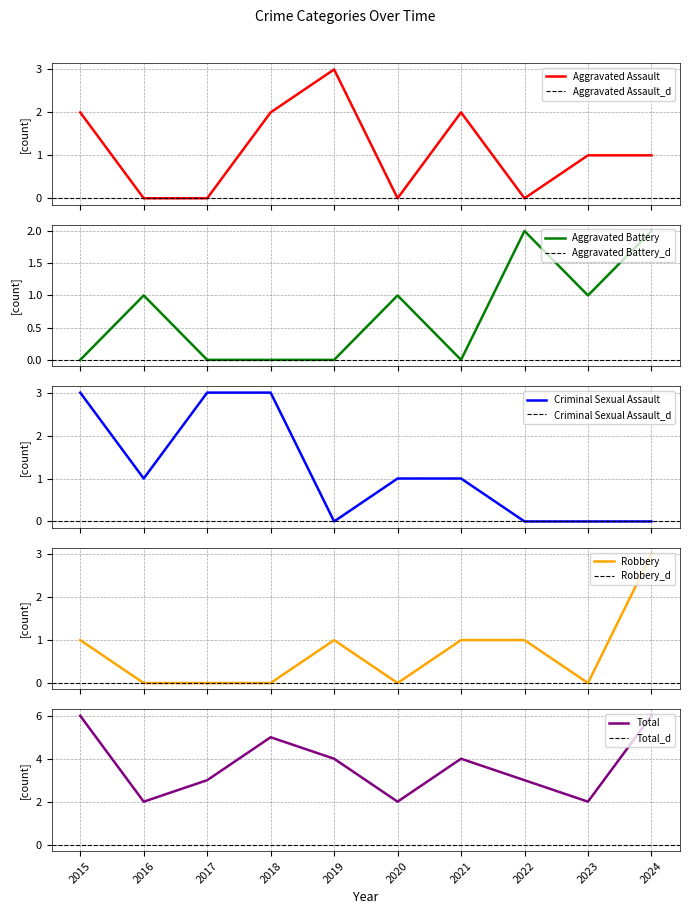

How many lines are shown in the chart?

5